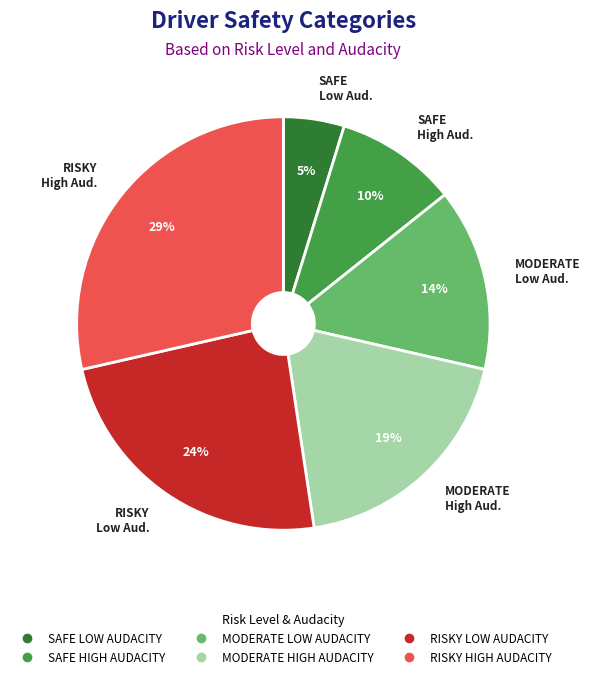

Is it true that RISKY LOW AUDACITY is 24% of the pie?

True